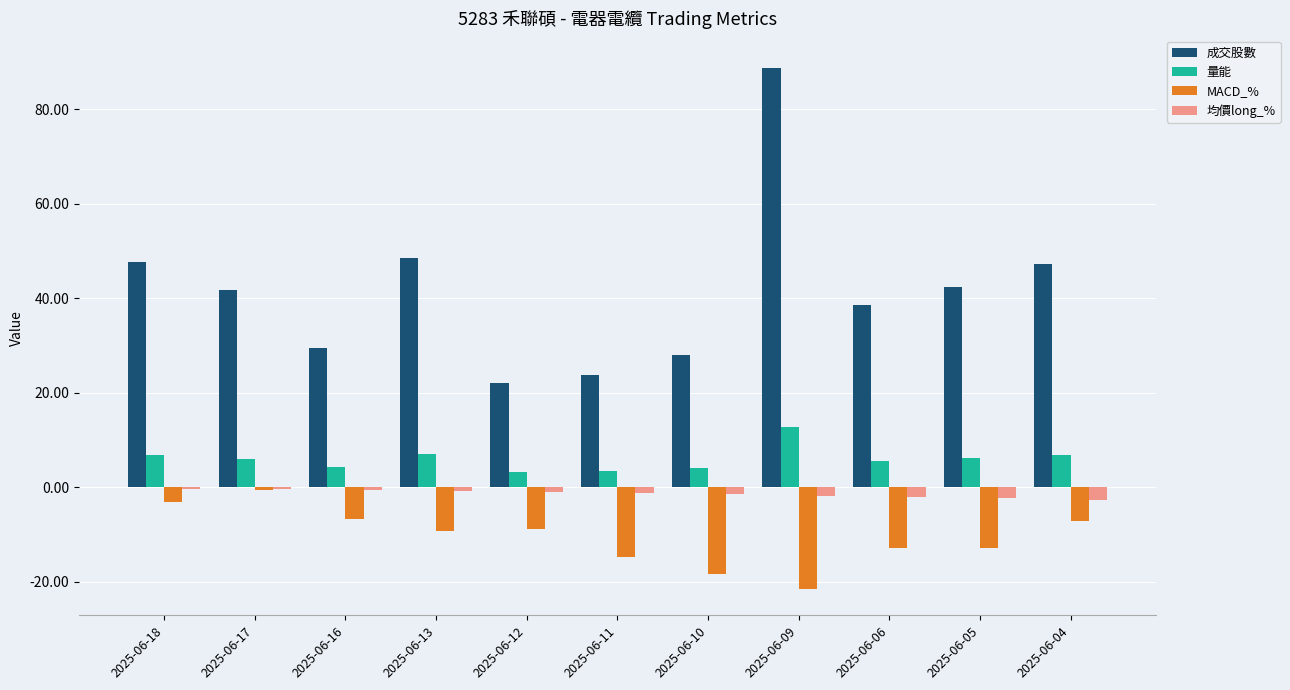

What is the maximum value shown in the chart?

88.8